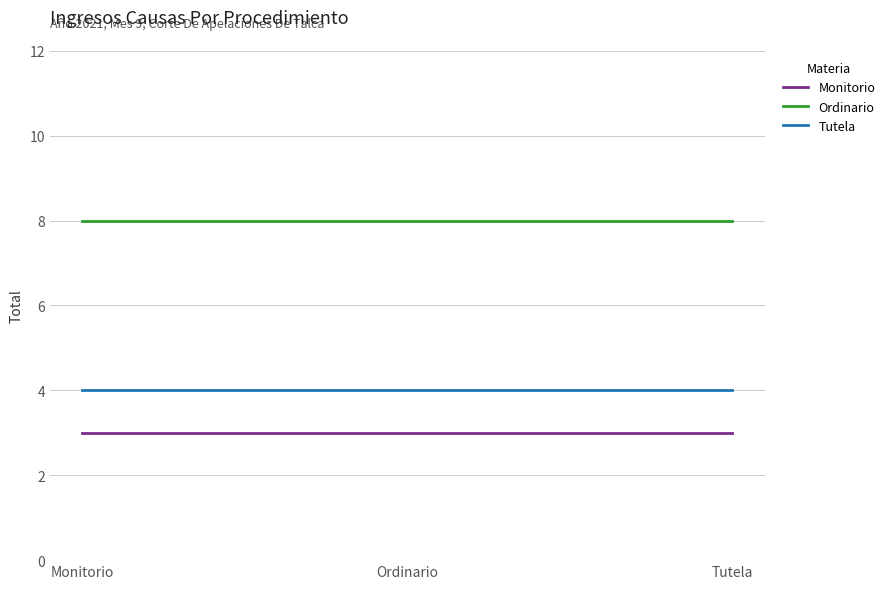

Reading right to left, extract all data points from this chart.

Monitorio: Tutela=3	Ordinario=3	Monitorio=3
Ordinario: Tutela=8	Ordinario=8	Monitorio=8
Tutela: Tutela=4	Ordinario=4	Monitorio=4